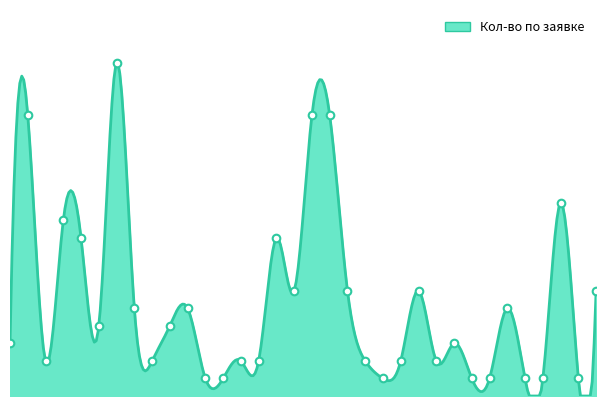

Between 16 and 28, which is larger?

16